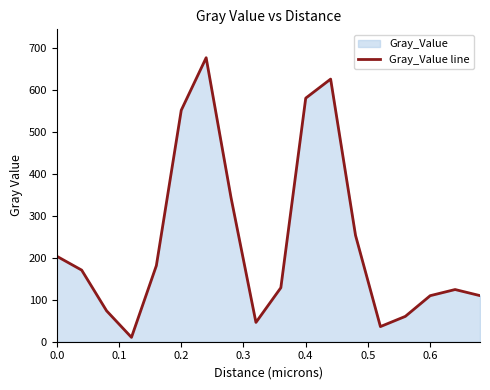

Reading right to left, list all the values displayed in this chart.

109.7	124.2	109.6	60.3	36.0	253.2	625.0	579.7	128.5	46.0	342.7	675.8	550.9	181.1	10.4	73.6	170.4	203.4